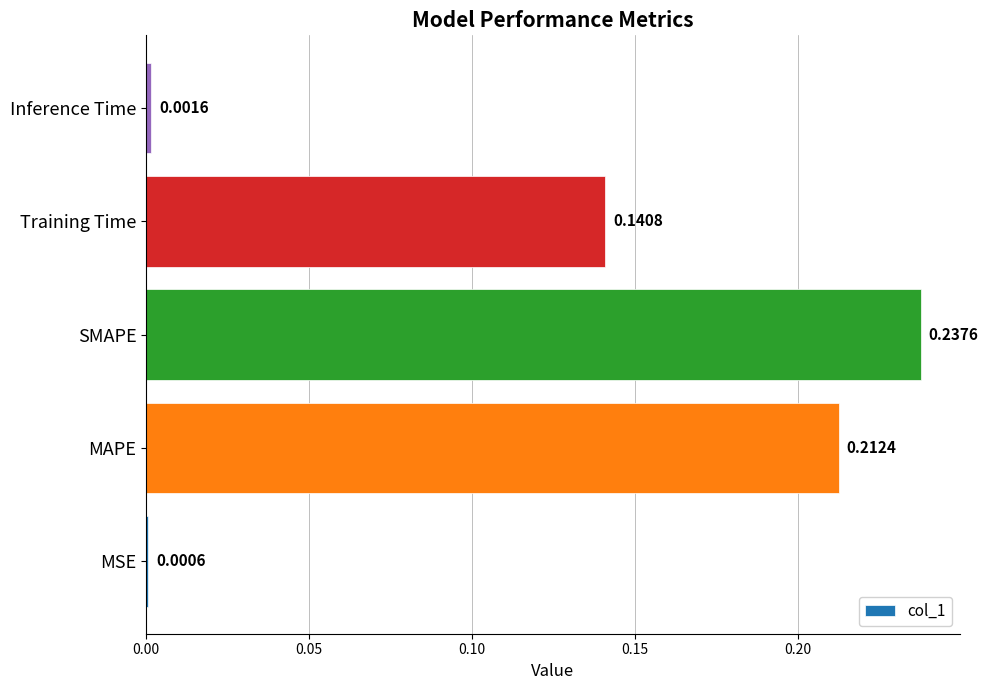

Which has a higher value, SMAPE or Training Time?

SMAPE